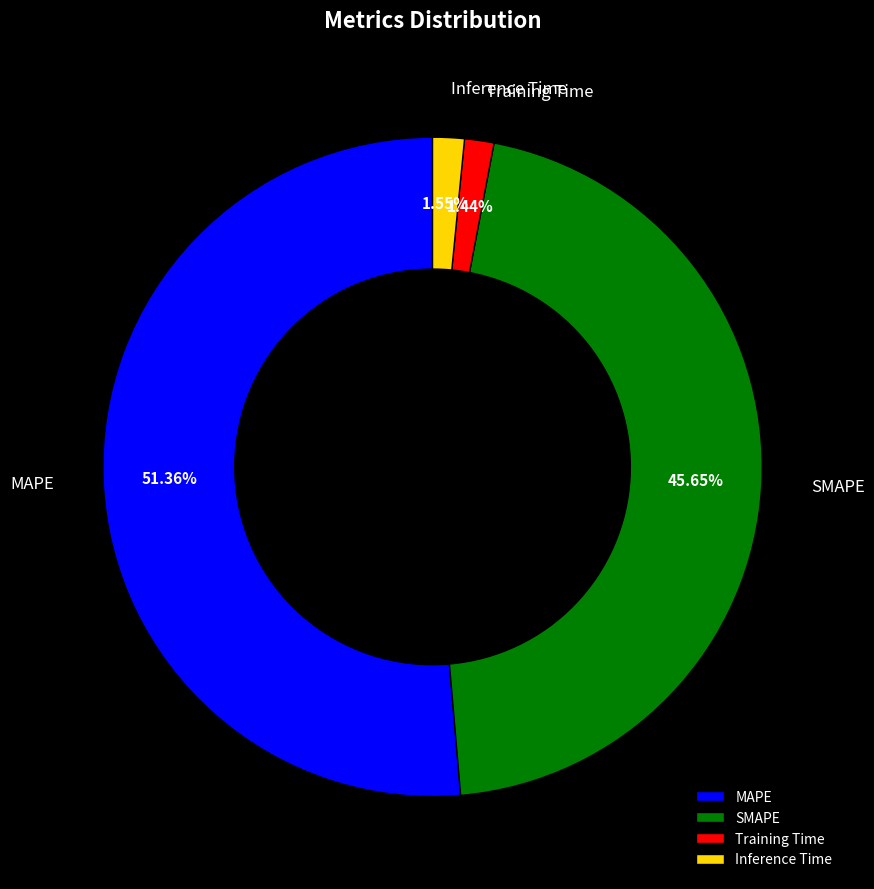

What is the ratio of the value at MAPE to the value at SMAPE?

1.1